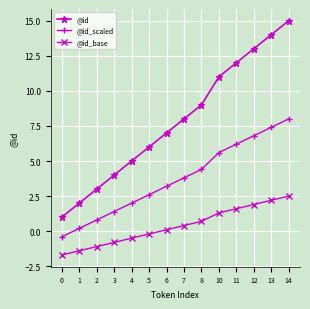

Reading left to right, what are all the values shown in this chart?

@id: 1.0	2.0	3.0	4.0	5.0	6.0	7.0	8.0	9.0	11.0	12.0	13.0	14.0	15.0
@id_scaled: -0.4	0.2	0.8	1.4	2.0	2.6	3.2	3.8	4.4	5.6	6.2	6.8	7.4	8.0
@id_base: -1.7	-1.4	-1.1	-0.8	-0.5	-0.2	0.1	0.4	0.7	1.3	1.6	1.9	2.2	2.5